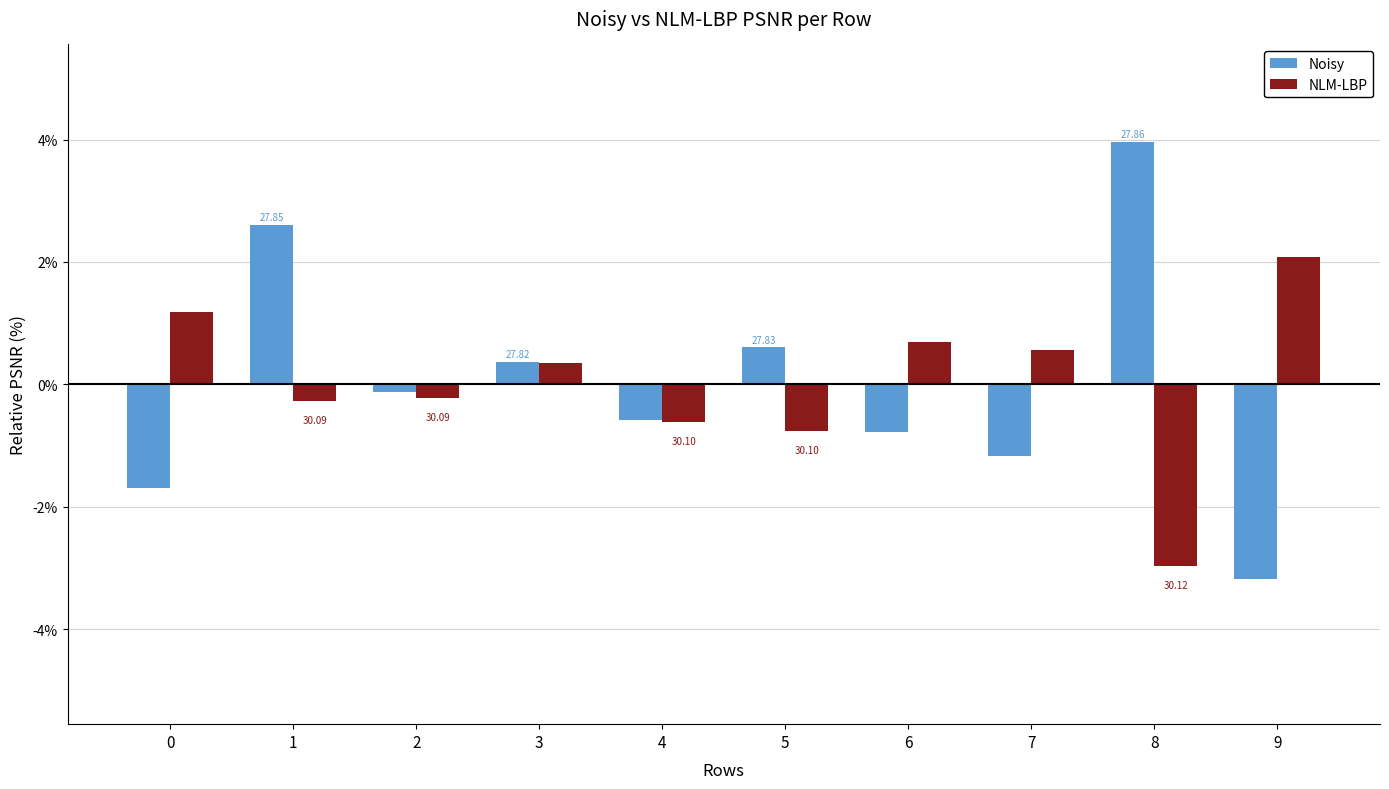

Which category has the highest value in the Noisy series?

8